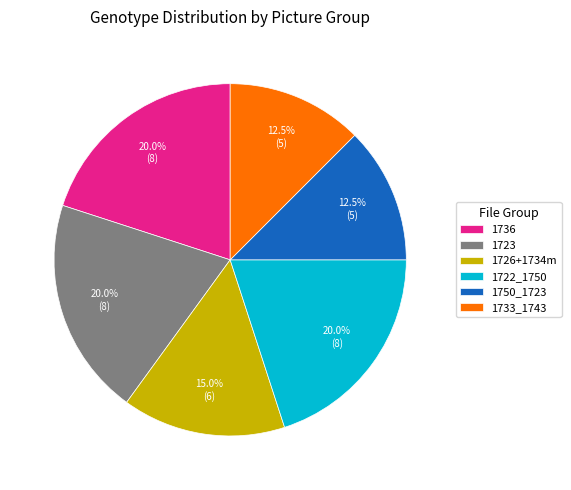

What percentage do 1722_1750 and 1736 together represent?

40.0%